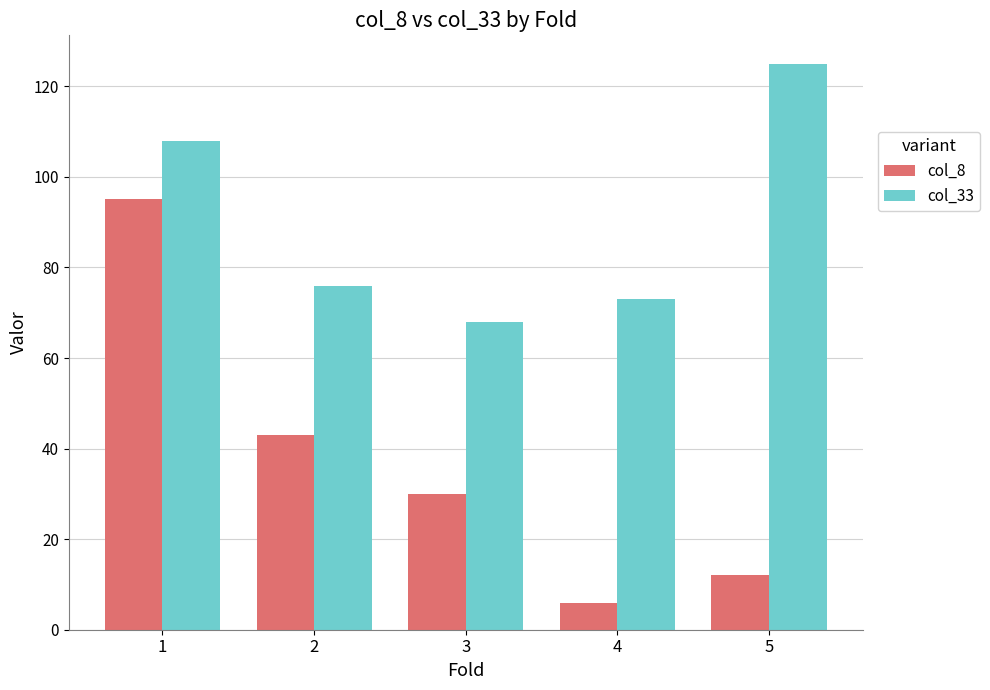

At which label does col_8 first exceed 30?

1